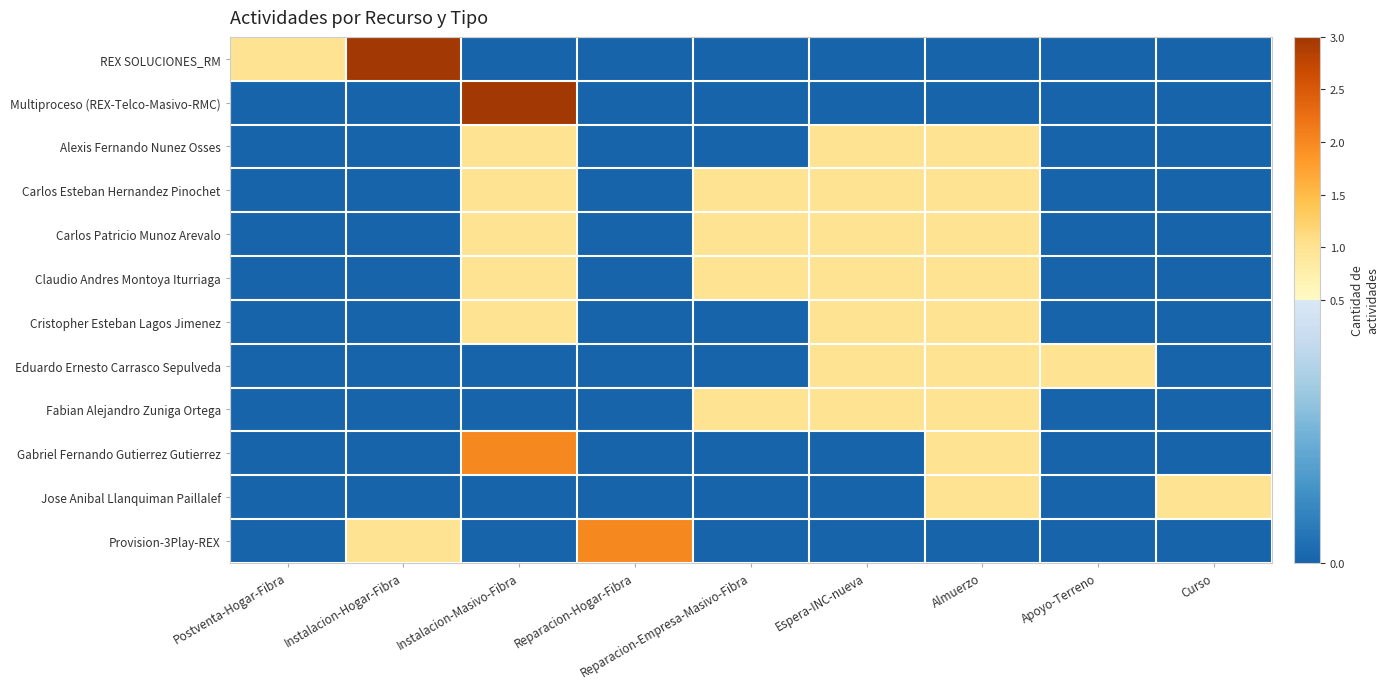

Which label corresponds to the smallest value in the chart?

Instalacion-Masivo-Fibra